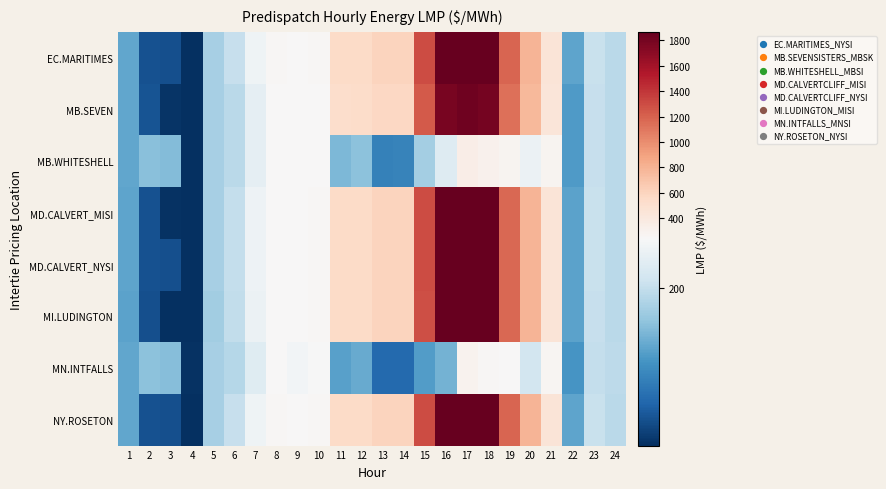

Reading right to left, transcribe all the data shown in this chart.

EC.MARITIMES: 24=195.0	23=202.3	22=153.8	21=450.8	20=796.6	19=1179.4	18=1866.1	17=1864.4	16=1859.8	15=1295.9	14=601.7	13=599.1	12=548.5	11=548.0	10=253.9	9=245.6	8=250.5	7=230.4	6=201.1	5=185.1	4=80.4	3=99.1	2=100.0	1=155.0
MB.SEVEN: 24=195.0	23=200.5	22=147.5	21=432.4	20=764.6	19=1130.3	18=1793.2	17=1815.8	16=1787.2	15=1241.1	14=576.2	13=578.2	12=532.8	11=521.9	10=243.1	9=237.6	8=242.7	7=222.8	6=194.9	5=184.9	4=80.7	3=82.4	2=101.4	1=154.7
MB.WHITESHELL: 24=195.0	23=200.5	22=147.5	21=281.9	20=227.6	19=280.1	18=309.1	17=345.5	16=216.3	15=183.7	14=131.8	13=131.2	12=172.5	11=166.9	10=242.9	9=237.6	8=242.5	7=222.6	6=194.9	5=184.9	4=80.7	3=168.8	2=171.1	1=154.7
MD.CALVERT_MISI: 24=194.6	23=201.6	22=153.1	21=450.0	20=795.9	19=1177.2	18=1864.4	17=1862.7	16=1856.3	15=1293.5	14=600.6	13=598.6	12=547.0	11=545.5	10=253.0	9=244.9	8=249.3	7=228.9	6=199.5	5=184.2	4=80.1	3=81.1	2=99.6	1=154.1
MD.CALVERT_NYSI: 24=194.6	23=201.6	22=153.1	21=450.0	20=795.9	19=1177.2	18=1864.4	17=1862.7	16=1856.3	15=1293.5	14=600.6	13=598.6	12=547.0	11=545.5	10=253.0	9=244.9	8=249.3	7=228.9	6=199.5	5=184.2	4=80.1	3=98.8	2=99.6	1=154.1
MI.LUDINGTON: 24=194.2	23=201.0	22=152.6	21=450.0	20=795.9	19=1177.2	18=1866.1	17=1861.0	16=1856.3	15=1291.2	14=600.1	13=598.0	12=545.0	11=543.4	10=251.8	9=244.0	8=248.1	7=227.4	6=197.8	5=182.6	4=79.5	3=80.5	2=98.9	1=152.8
MN.INTFALLS: 24=195.6	23=199.7	22=143.8	21=271.1	20=208.3	19=246.2	18=253.6	17=294.8	16=162.5	15=148.6	14=115.0	13=115.1	12=158.1	11=152.1	10=236.8	9=232.3	8=237.9	7=218.4	6=192.1	5=185.3	4=81.2	3=169.6	2=172.2	1=155.6
NY.ROSETON: 24=195.0	23=202.3	22=153.8	21=450.8	20=796.6	19=1179.4	18=1866.1	17=1864.4	16=1859.8	15=1295.9	14=601.7	13=599.1	12=548.5	11=548.0	10=253.9	9=245.6	8=250.5	7=230.4	6=201.1	5=185.1	4=80.4	3=99.1	2=100.0	1=155.0